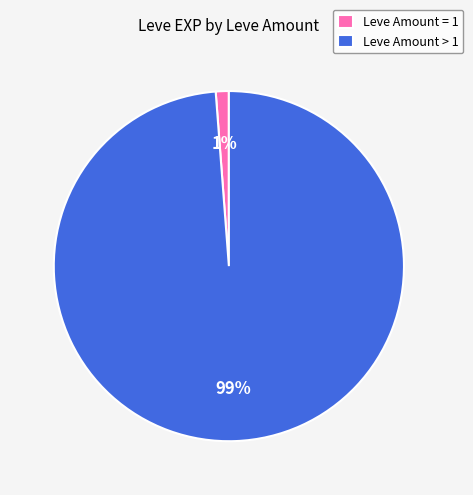

Is there a majority slice in this chart?

Yes